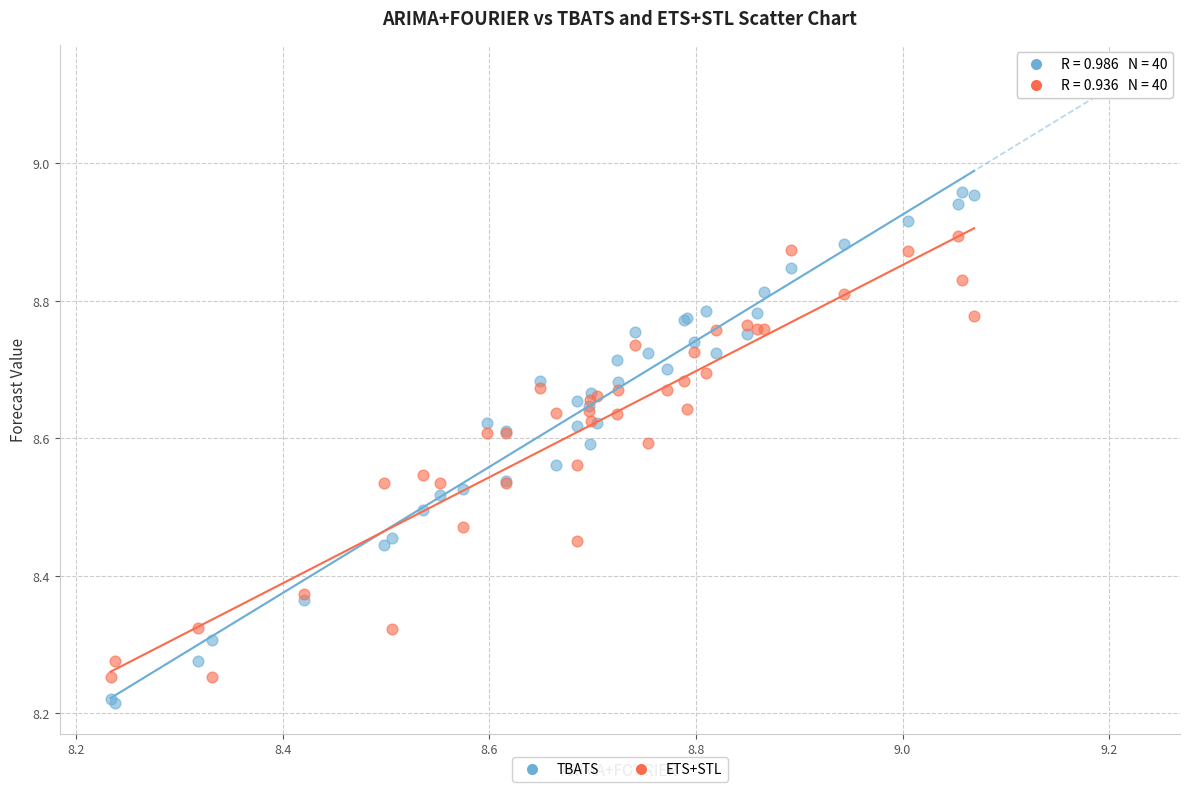

What are all the series names shown in the legend?

TBATS, ETS+STL